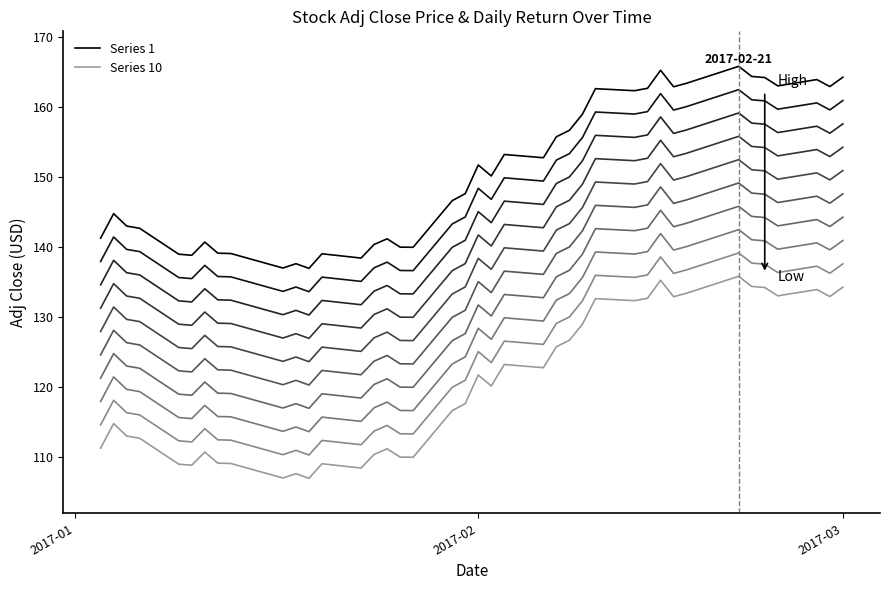

What is the highest value of the Series 10 series?

135.8